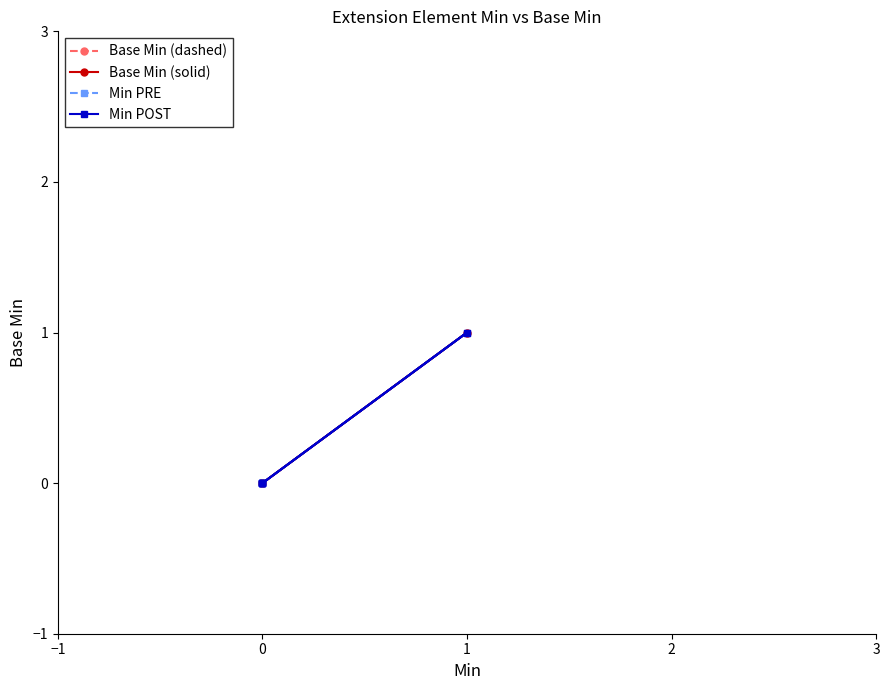

How many lines are shown in the chart?

4